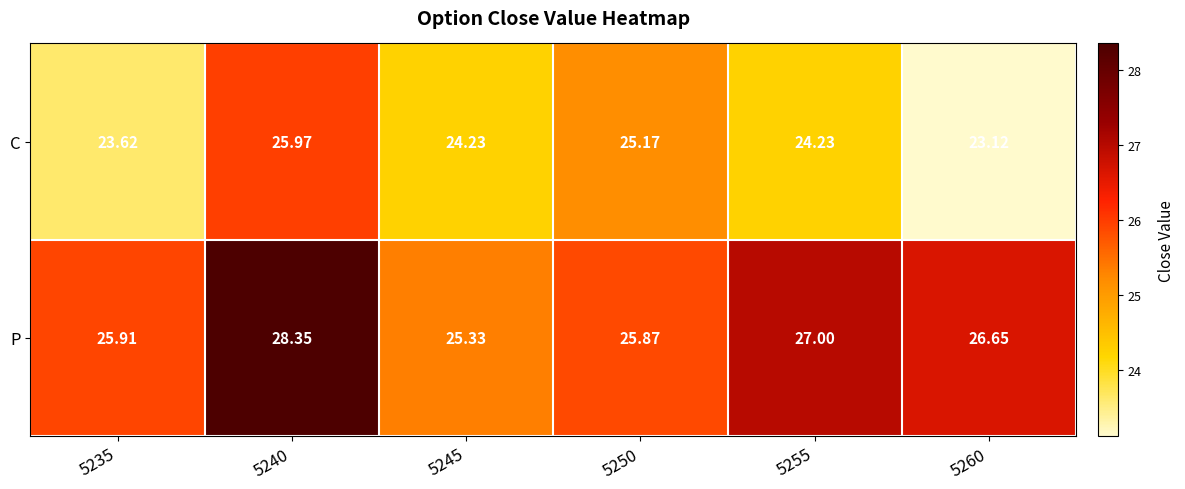

Which series has the largest range (max minus min)?

P